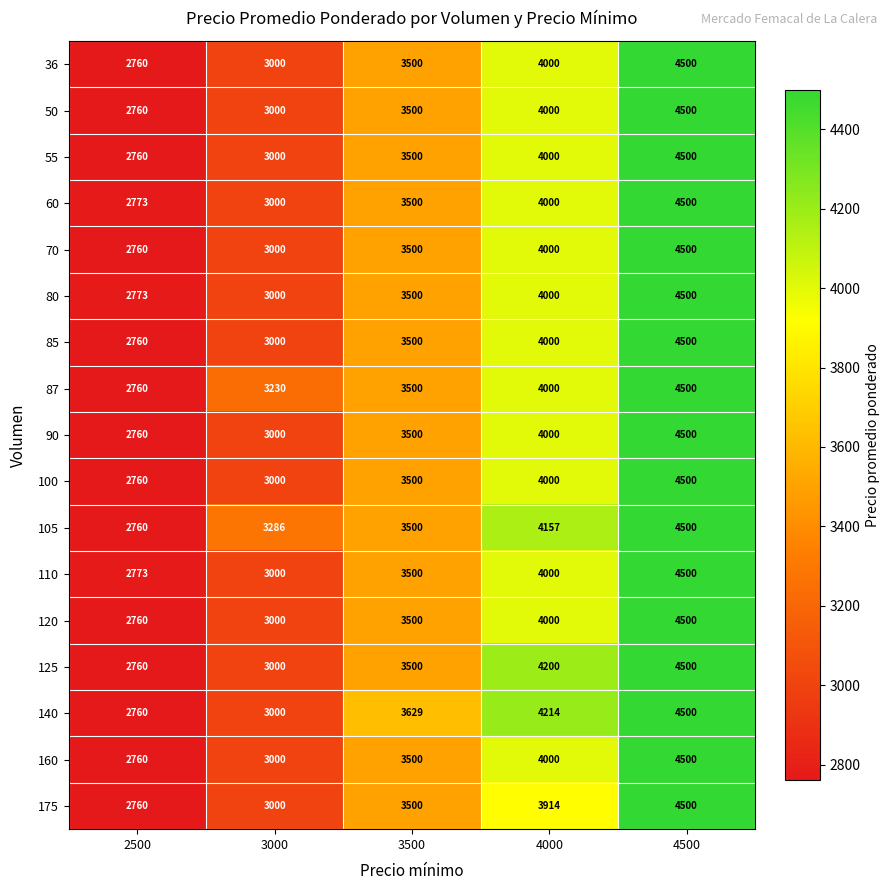

List the labels in order of 70 value, largest first.

4500, 4000, 3500, 3000, 2500